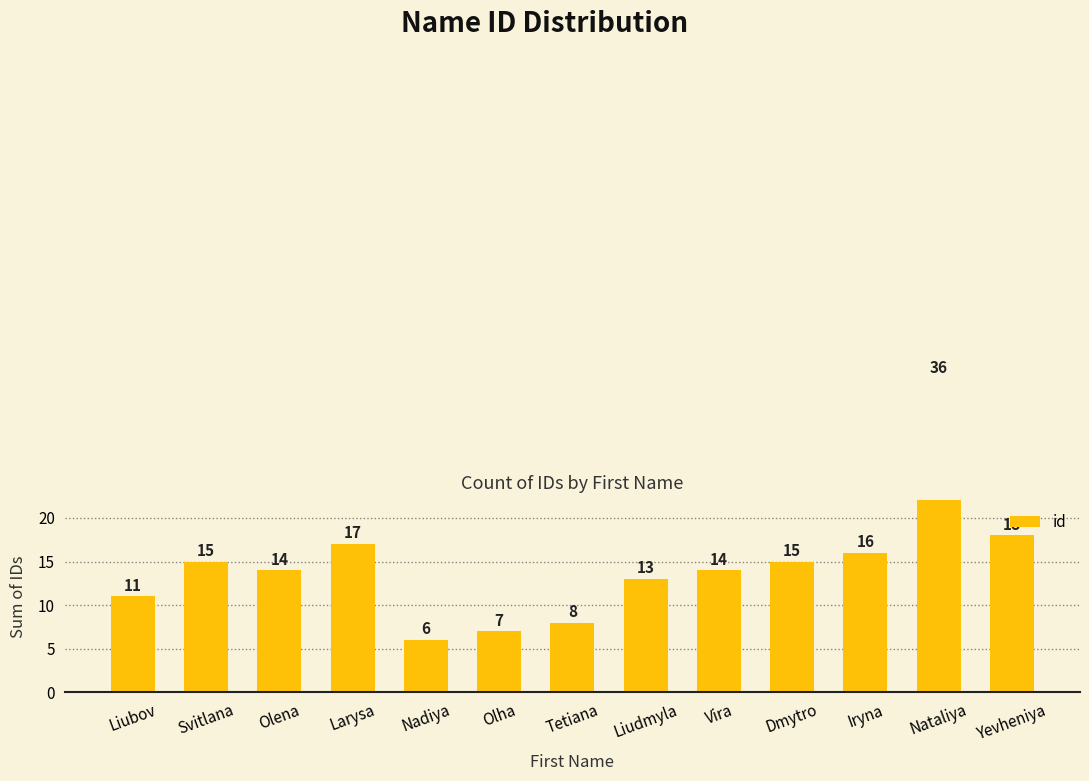

At which label does the data first exceed 14?

Svitlana